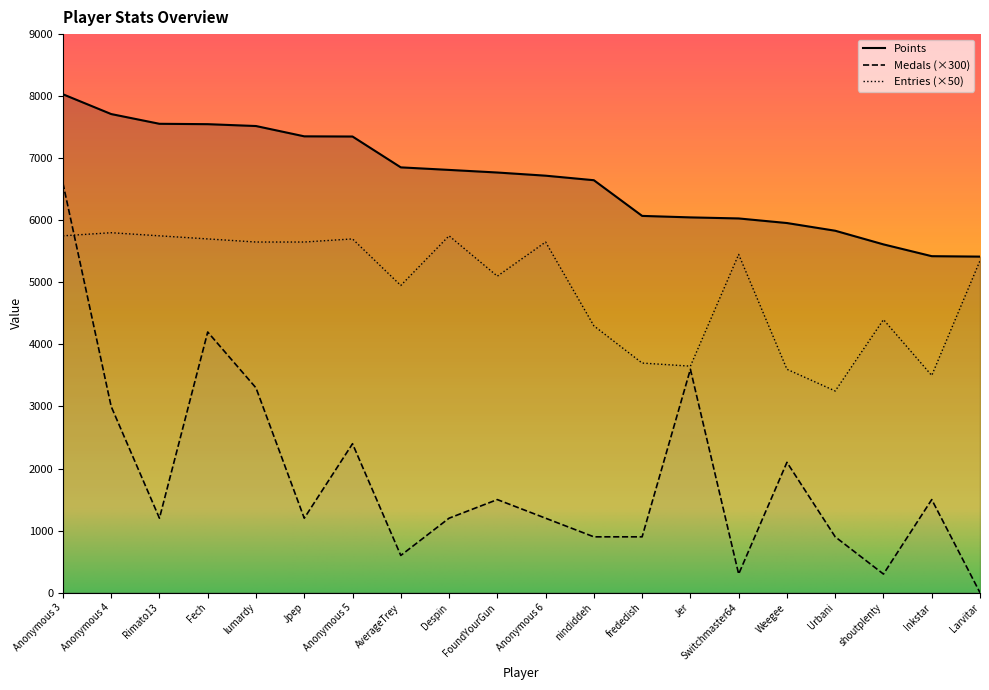

What is the difference between the maximum and minimum values in the Medals series?

6600